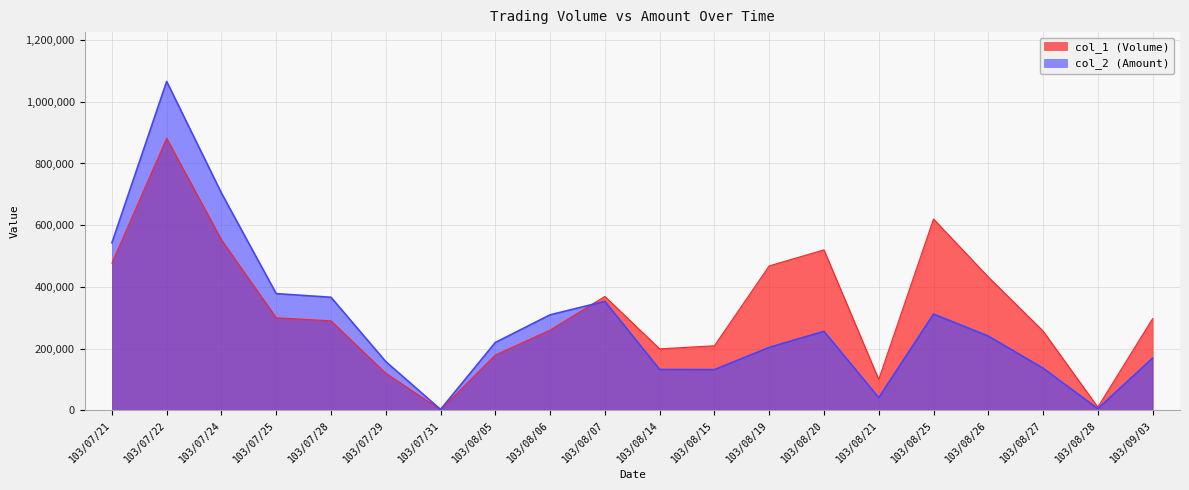

Which category has the lowest value in the col_2 (Amount) series?

103/07/31